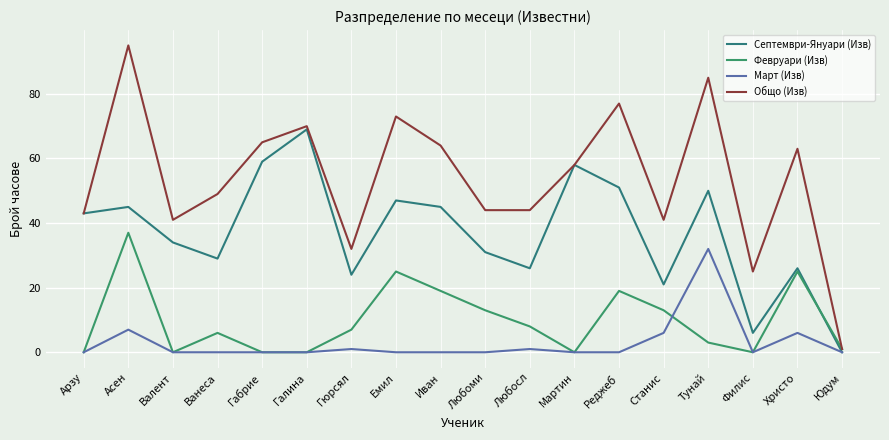

List the labels in order of Септември-Януари (Изв) value, largest first.

Галина, Габрие, Мартин, Реджеб, Тунай, Емил, Асен, Иван, Арзу, Валент, Любоми, Ванеса, Любосл, Христо, Гюрсял, Станис, Филис, Юдум